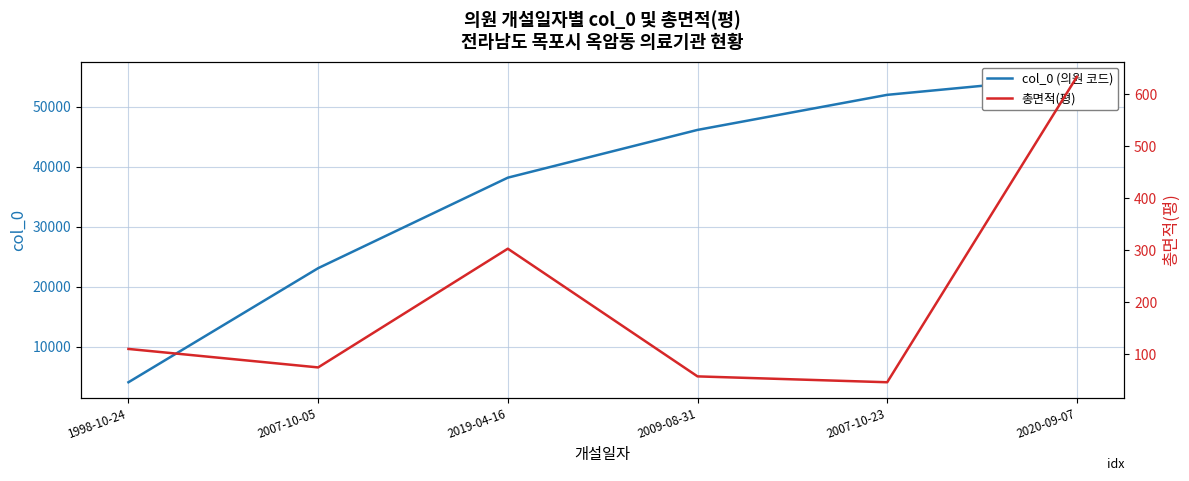

At how many categories does at least one series exceed 31747?

4